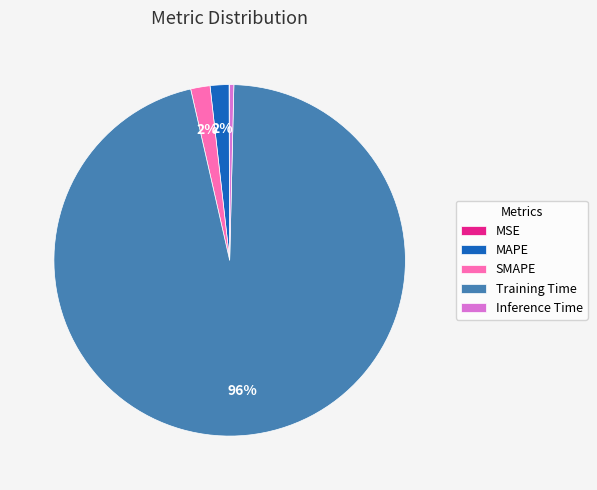

To the nearest percent, what is the difference between the largest and smallest slice percentages?

96%